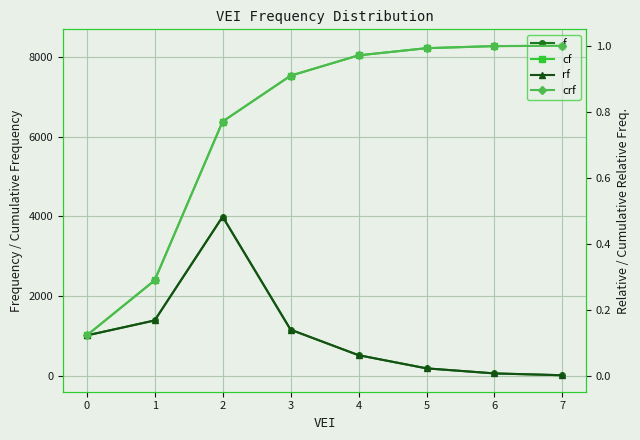

Is this an area chart (filled region under the line)?

No